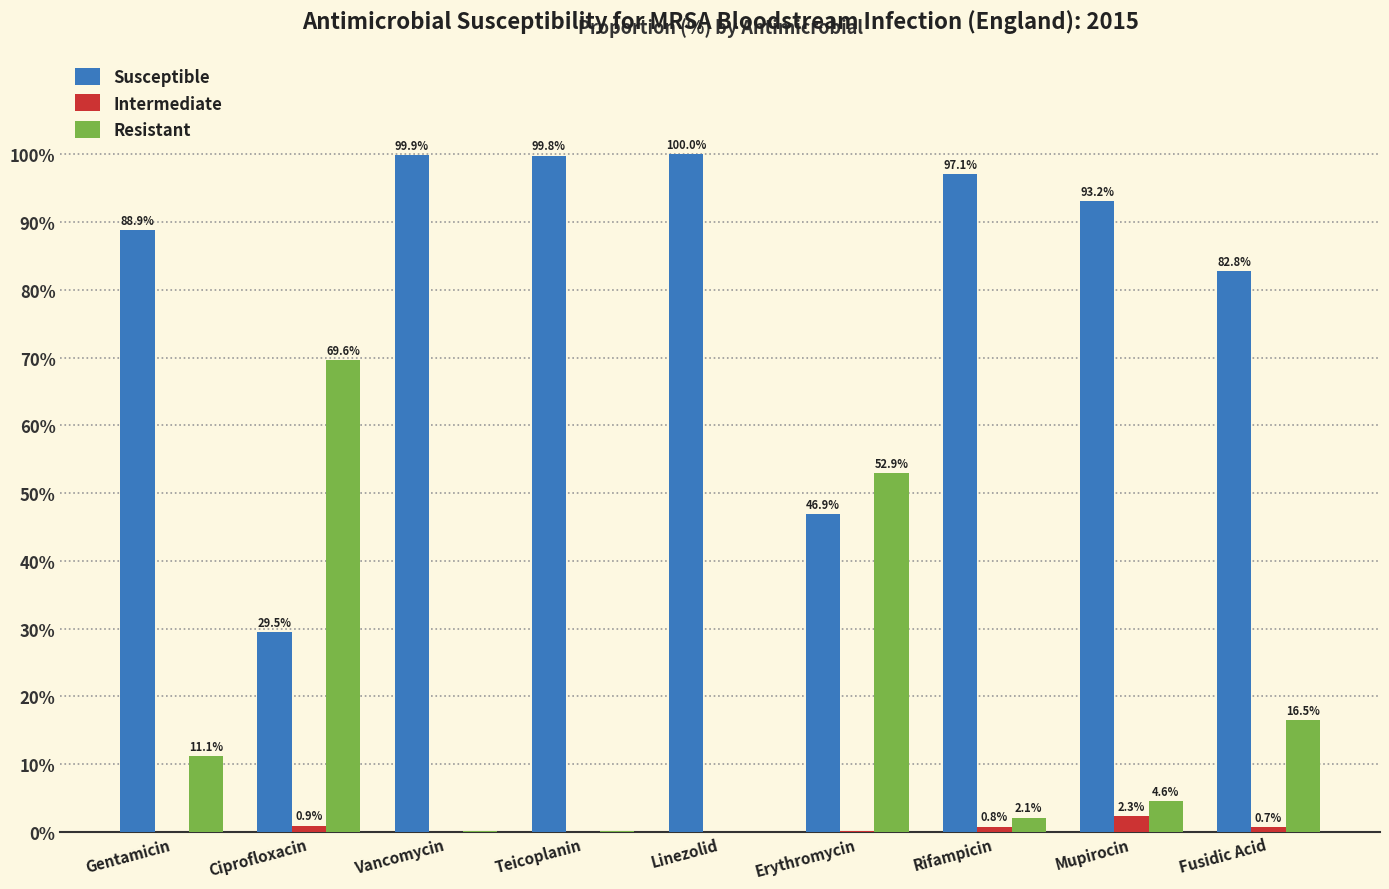

True or false: Resistant has a value of 24.7 at Linezolid.

False